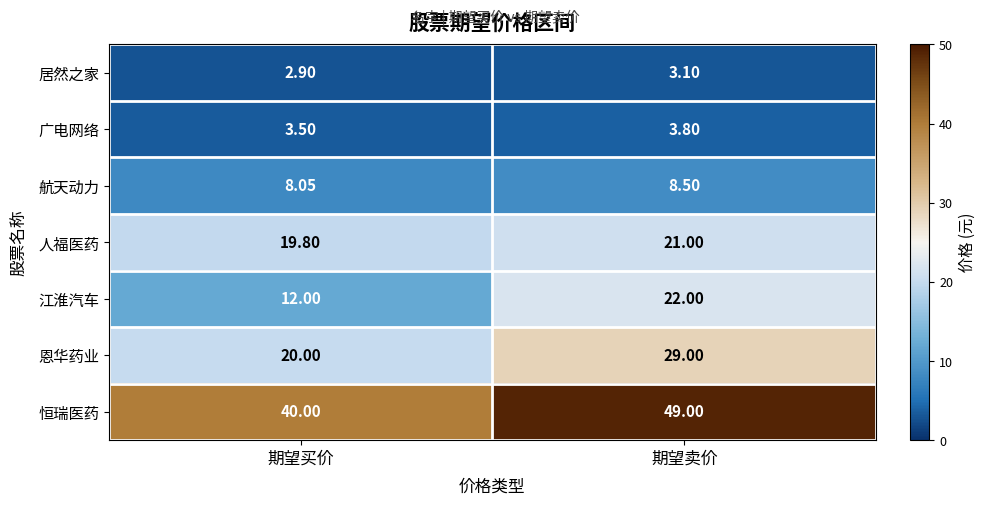

At which label is 航天动力 closest to 8?

期望买价